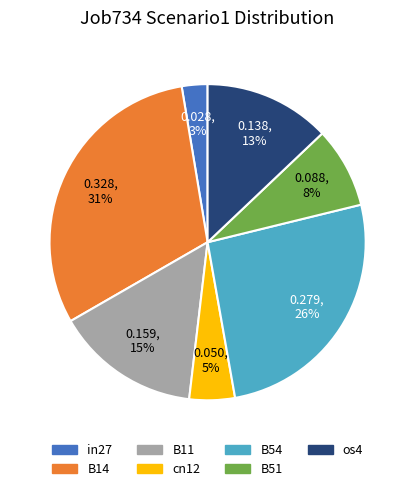

Between B51 and B54, which is larger?

B54